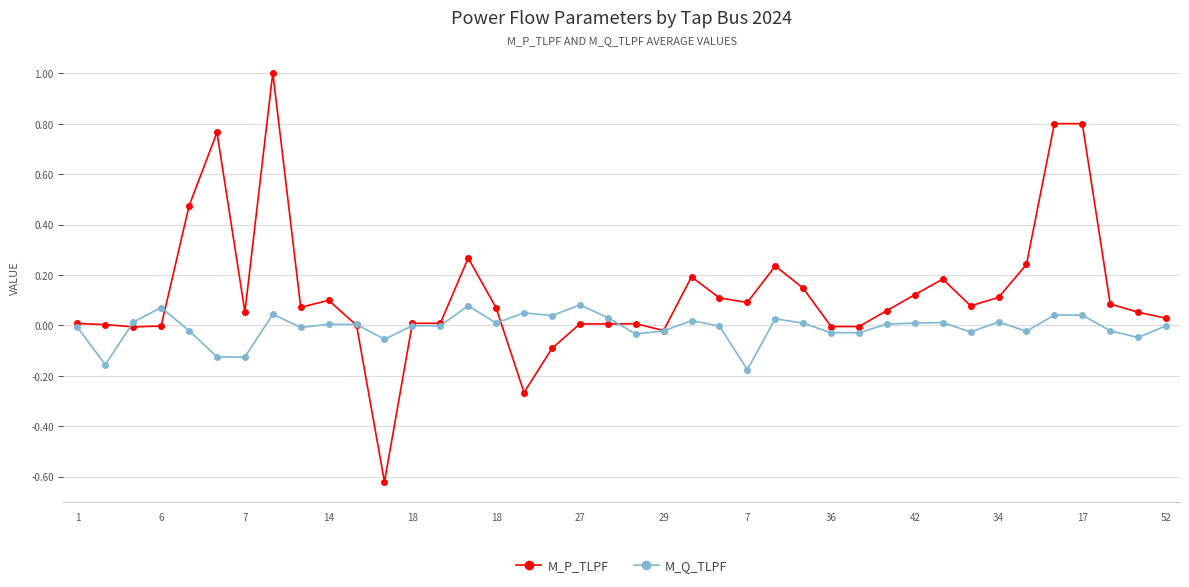

List the series in order of their overall mean, lowest first.

M_Q_TLPF, M_P_TLPF